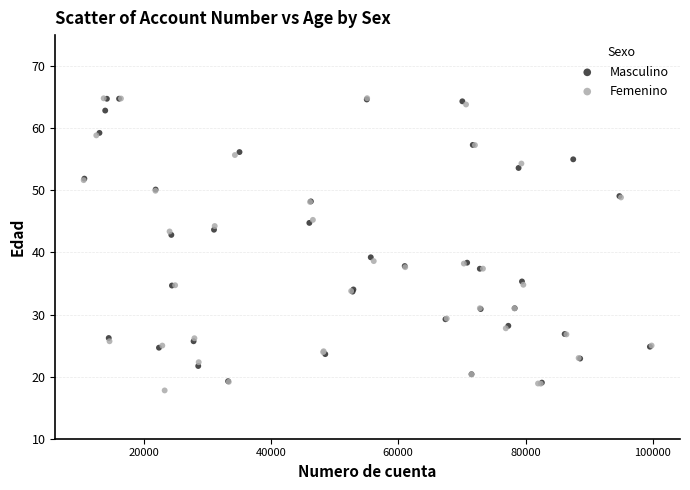

Which series contains the lowest Y value?

Femenino